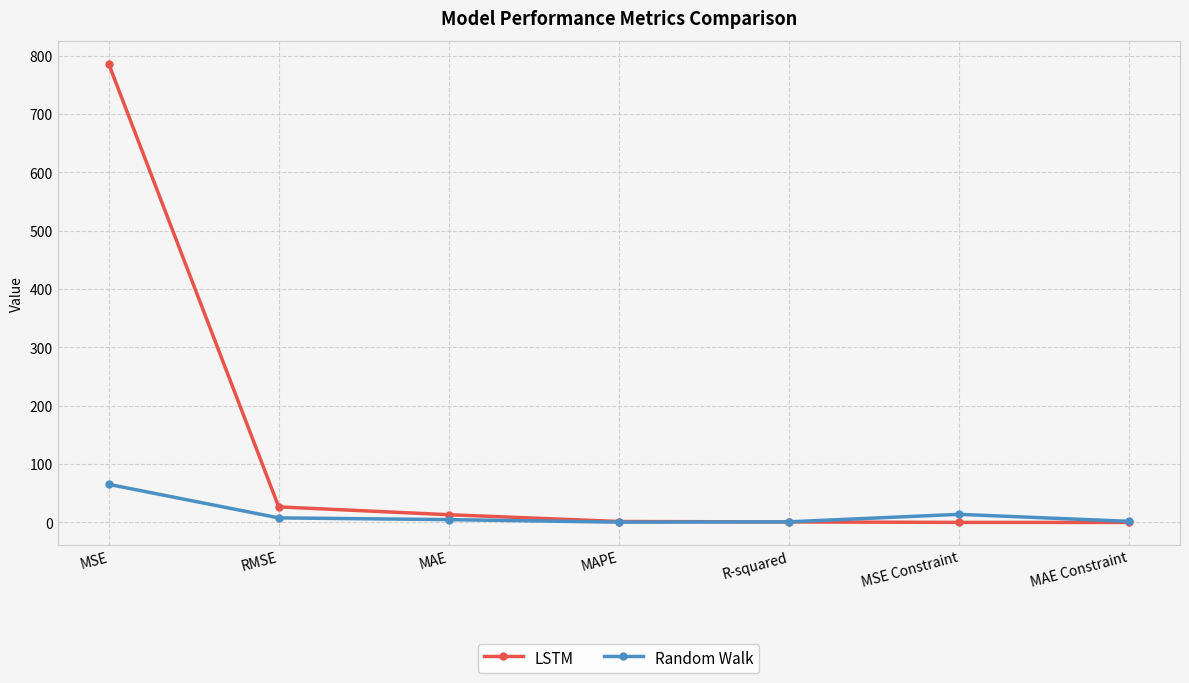

What is the difference between the second highest and minimum values in the LSTM series?

26.6